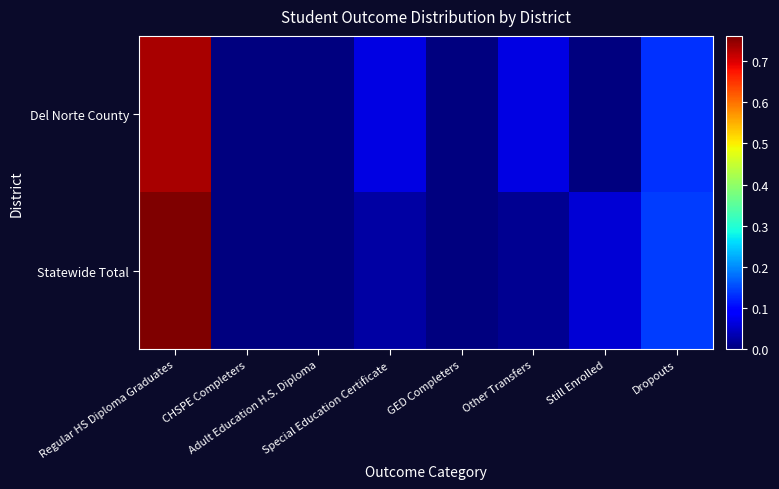

At Adult Education H.S. Diploma, list the series in order from largest to smallest.

Statewide Total, Del Norte County